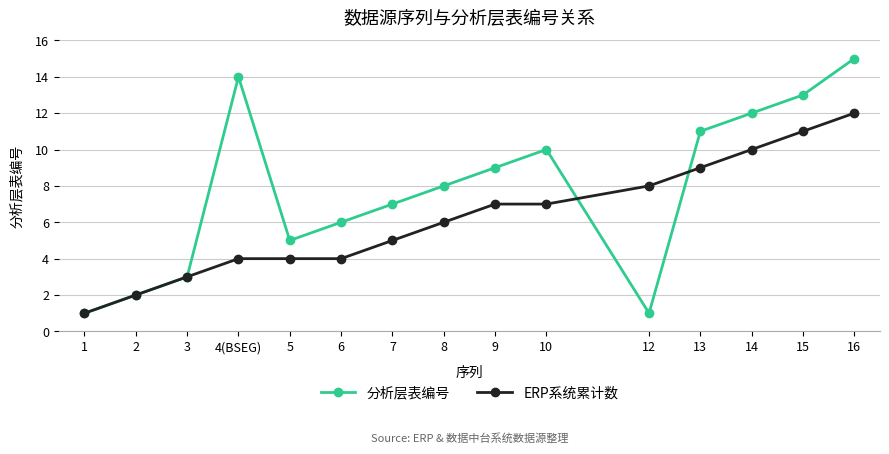

The 分析层表编号 series shows 5 at 5. True or false?

True